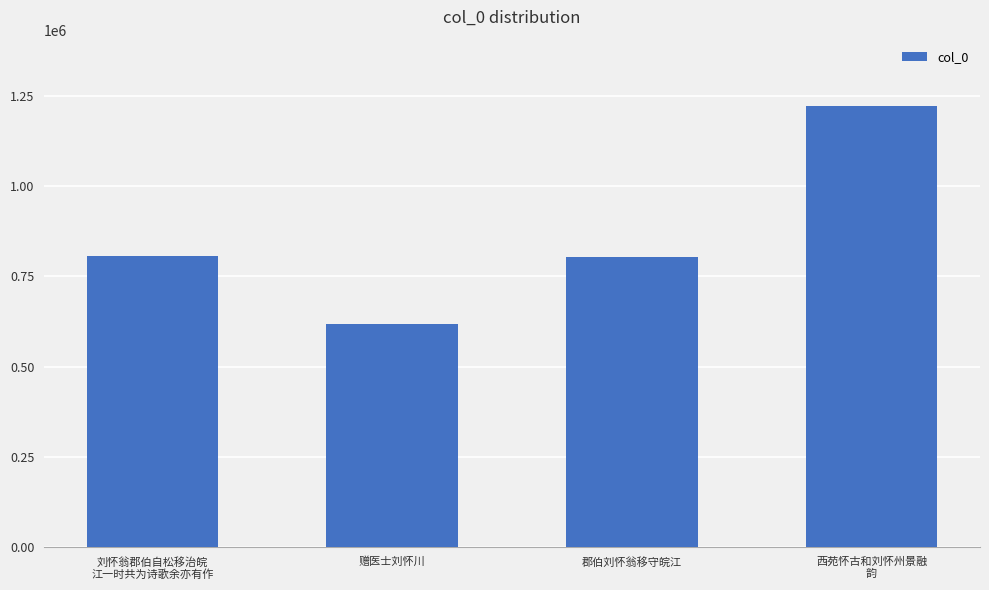

What is the difference between the maximum and minimum values?

603159